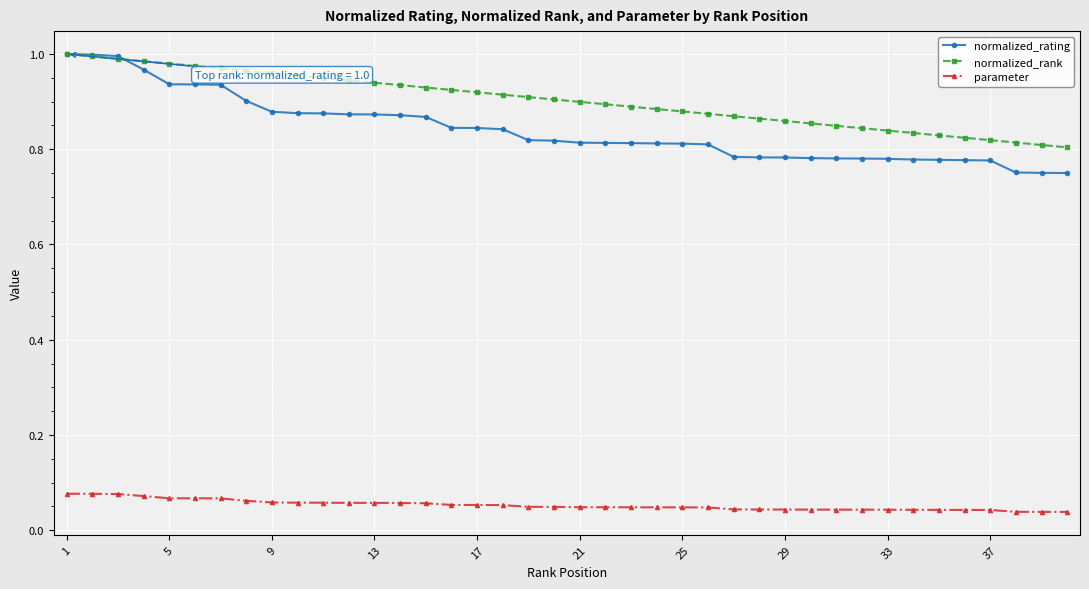

Which series has the largest range (max minus min)?

normalized_rating